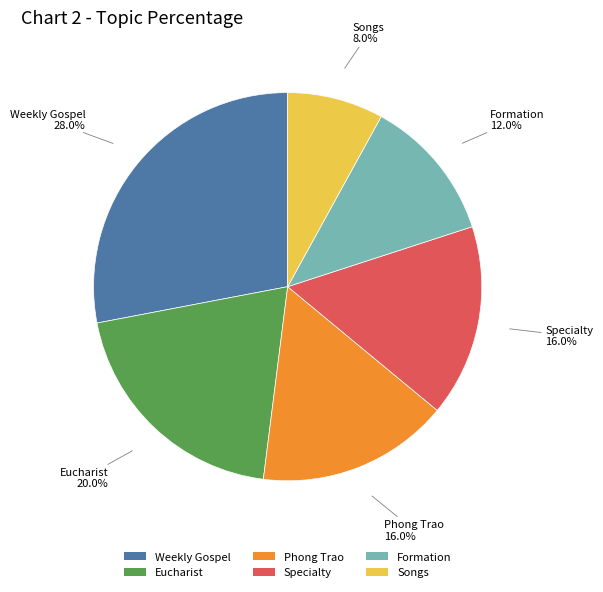

To the nearest percent, what percentage of the pie is Phong Trao?

16%